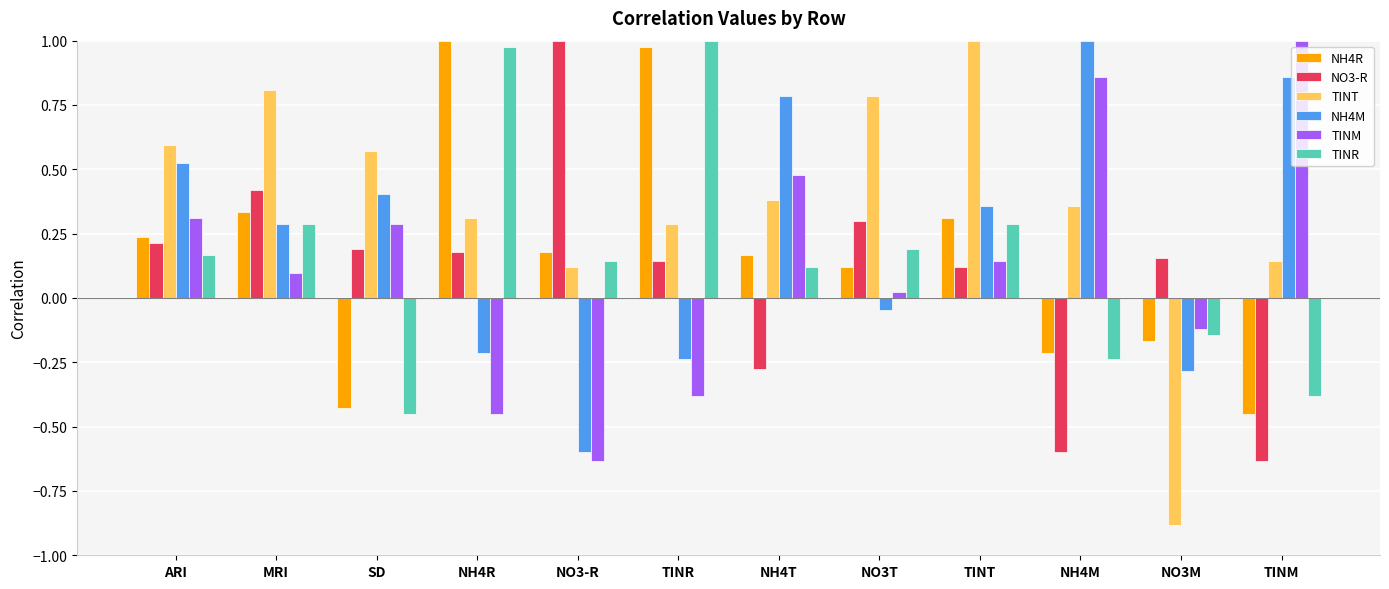

What position from the right is TINT?

4